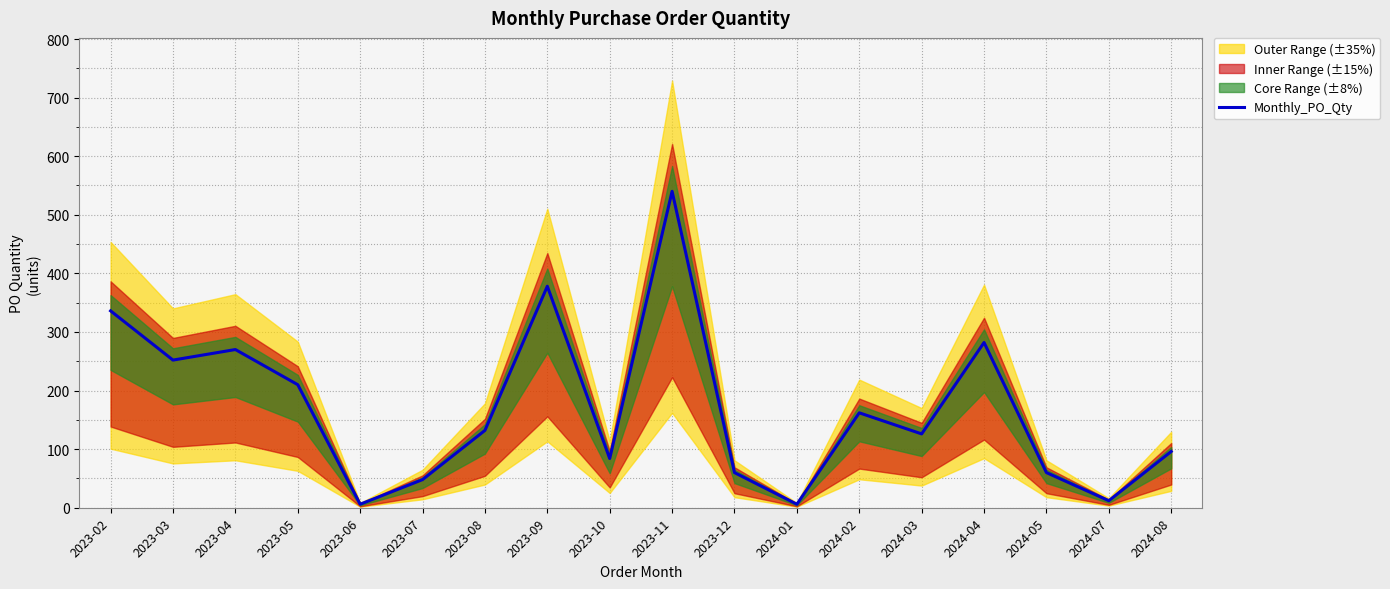

What is the label of the 10th point from the left?

2023-11